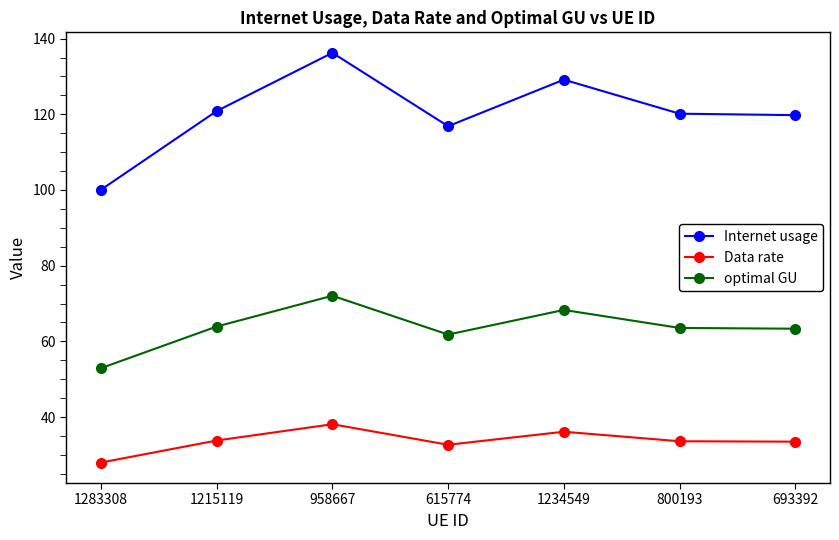

What is the difference between the highest and lowest values at 1283308?

72.1